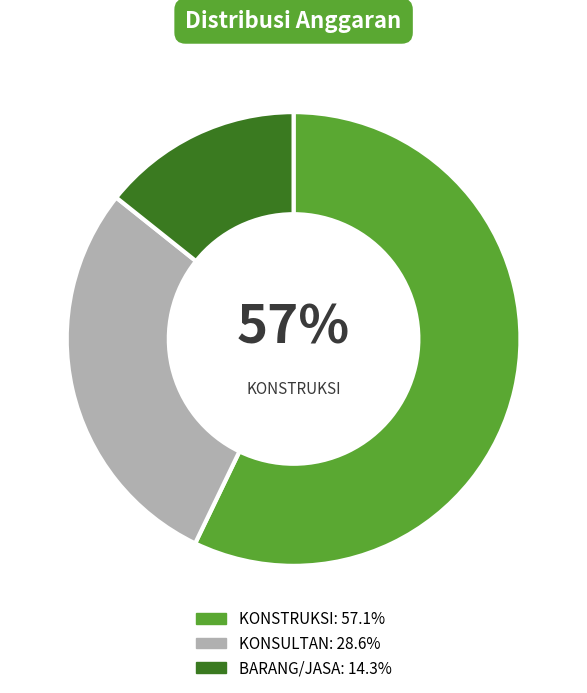

Does any single category account for the majority?

Yes